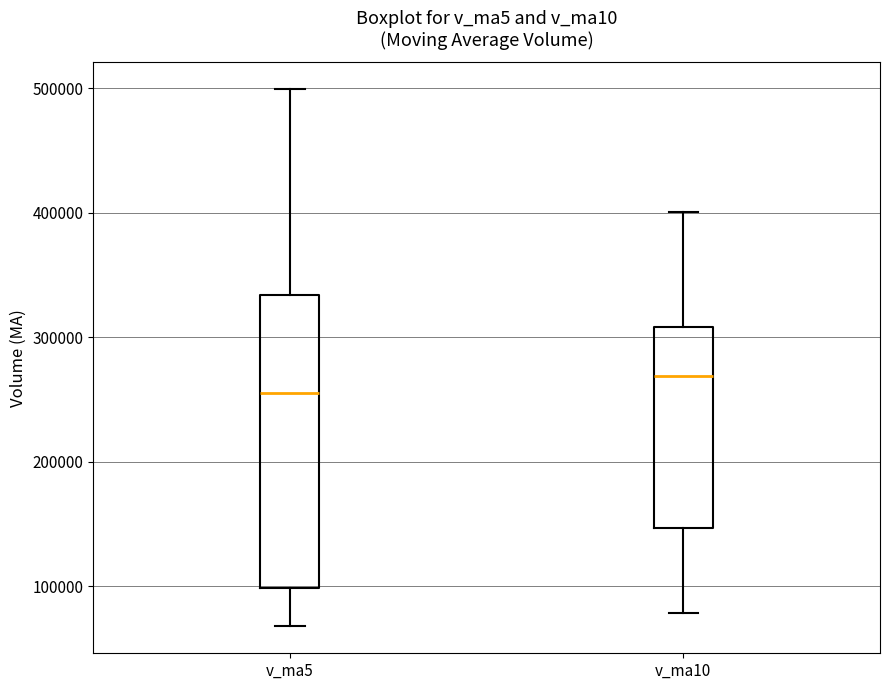

Which box is the tallest, from its lower edge to its upper edge?

v_ma5